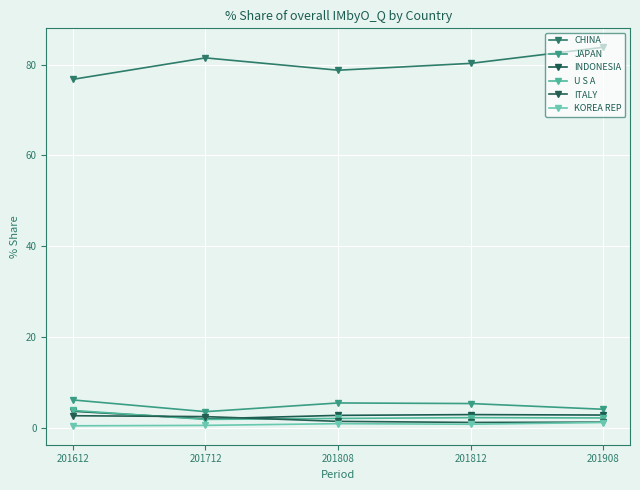

True or false: INDONESIA has more than 1 points higher than both neighbors.

False